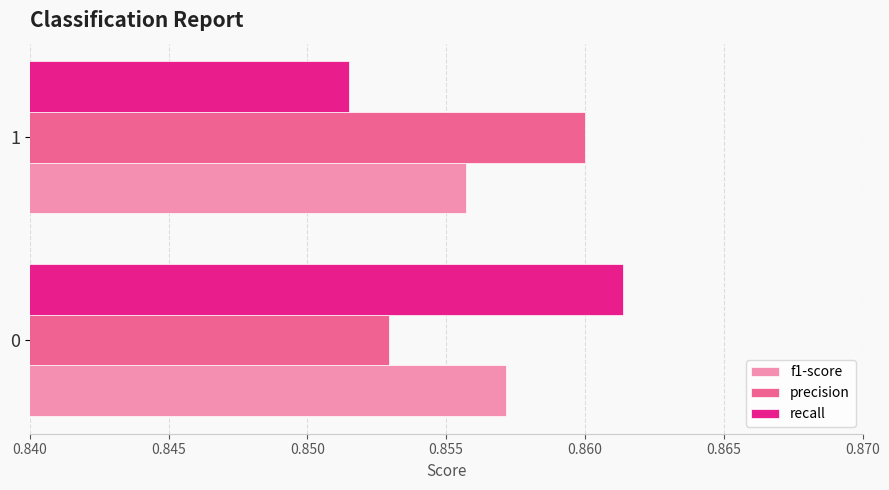

What is the total value across all series at 1?

2.6